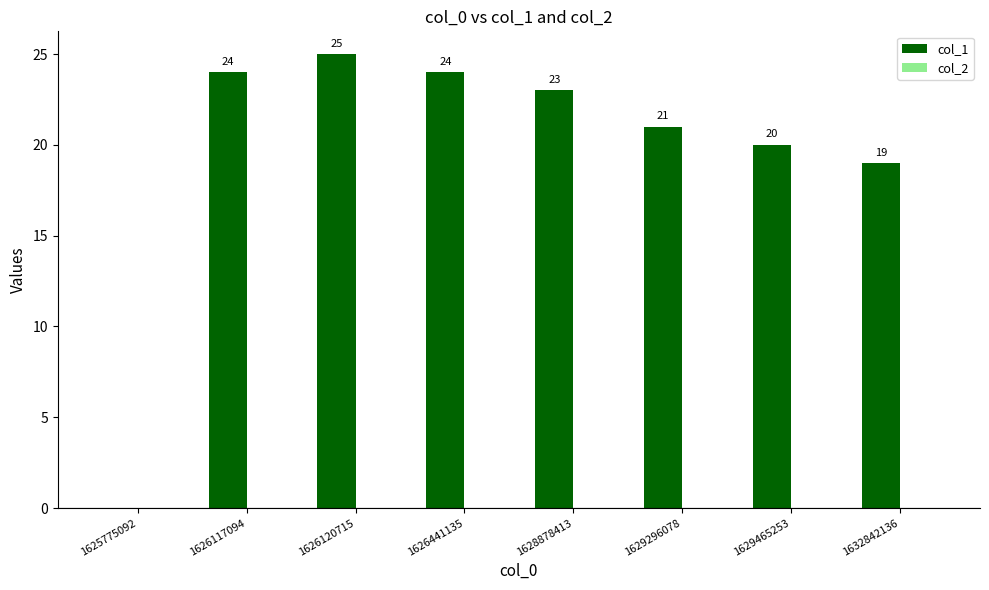

What is the sum of the values at 1625775092 and 1632842136?

19